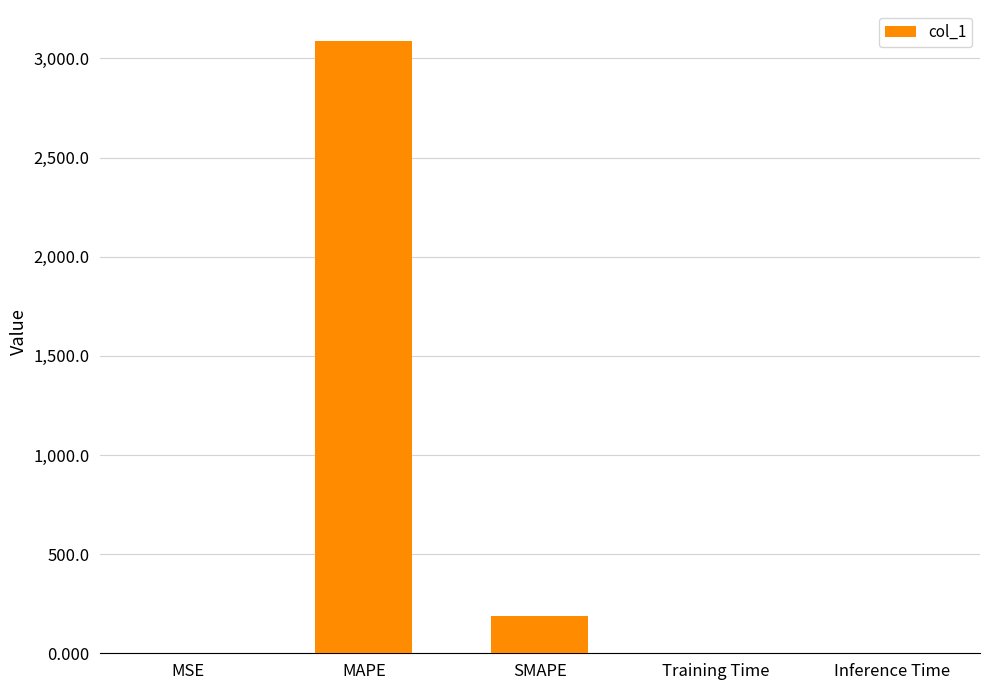

What is the change in value from MAPE to Inference Time?

-3089.6